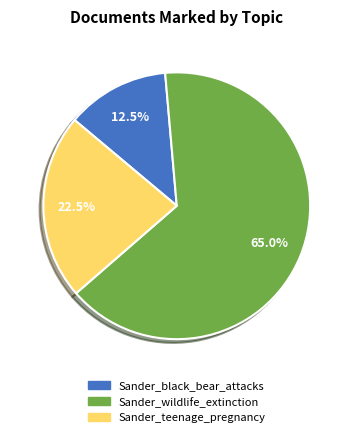

Rank the categories by value from highest to lowest.

Sander_wildlife_extinction, Sander_teenage_pregnancy, Sander_black_bear_attacks